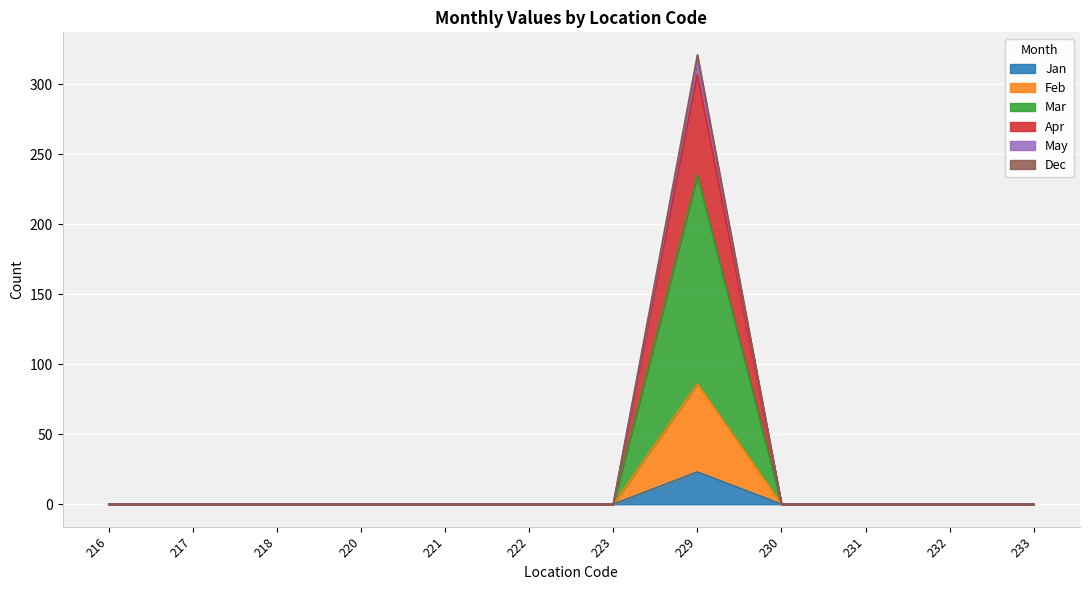

At which category is the sum across all series the highest?

229